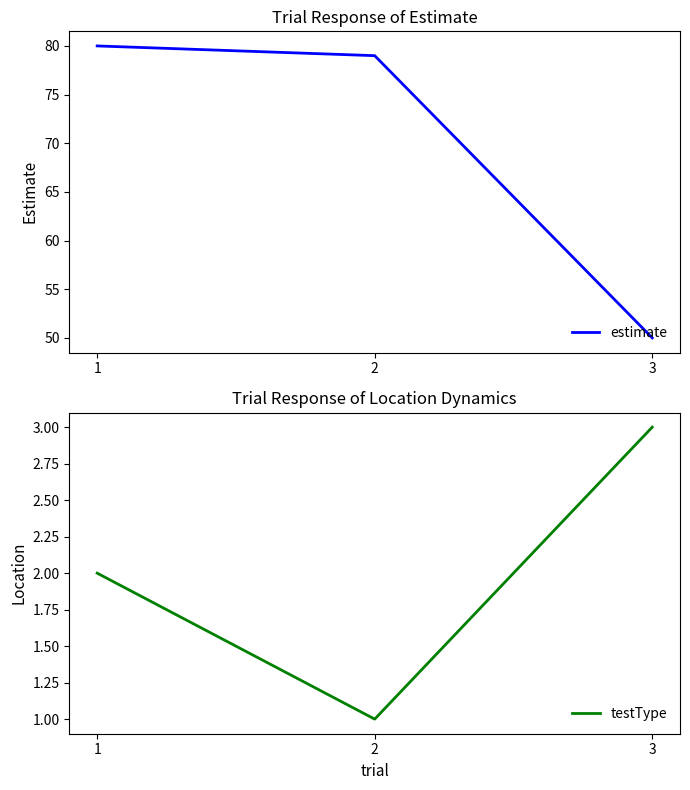

The testType series shows 1 at 3. True or false?

False